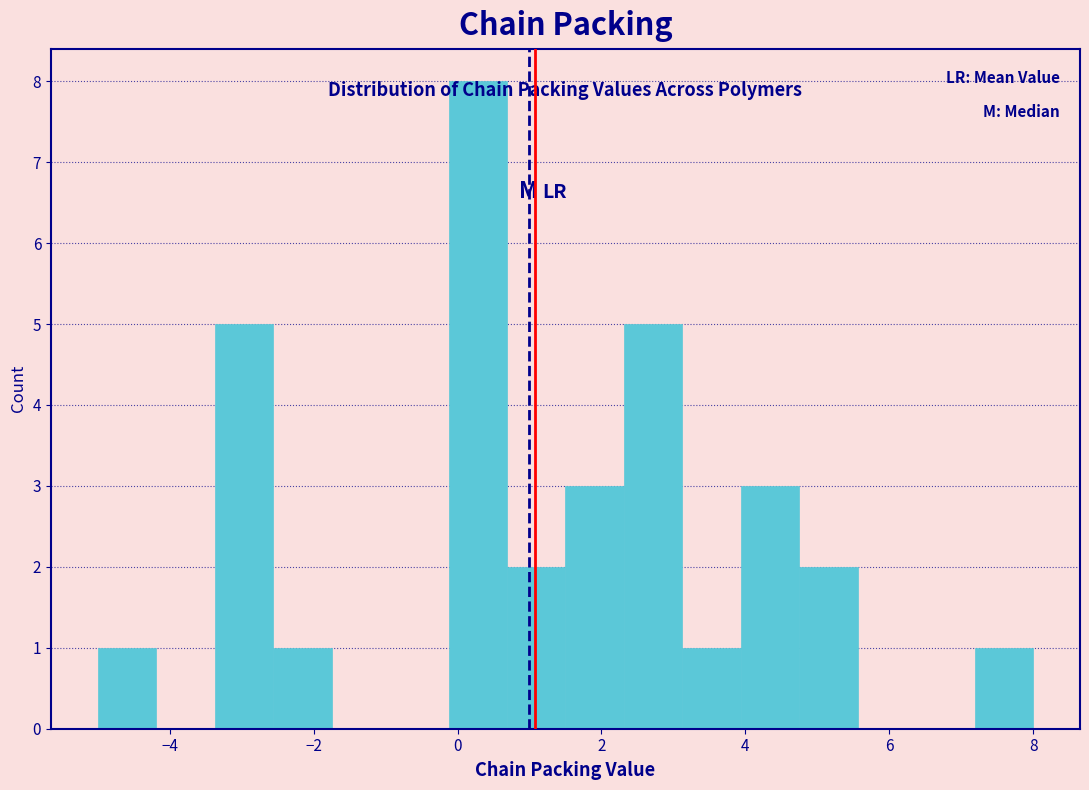

Reading left to right, list every bar in this chart as the range it spans on the x-axis followed by its height. Neither the bar edges nor the heights are printed on the chart, so give them approximately, as read against the axes.

-5.0 to -4.2: 1
-4.2 to -3.4: 0
-3.4 to -2.6: 5
-2.6 to -1.8: 1
-1.8 to -1.0: 0
-1.0 to -0.2: 0
-0.2 to 0.6: 8
0.6 to 1.6: 2
1.6 to 2.4: 3
2.4 to 3.2: 5
3.2 to 4.0: 1
4.0 to 4.8: 3
4.8 to 5.6: 2
5.6 to 6.4: 0
6.4 to 7.2: 0
7.2 to 8.0: 1